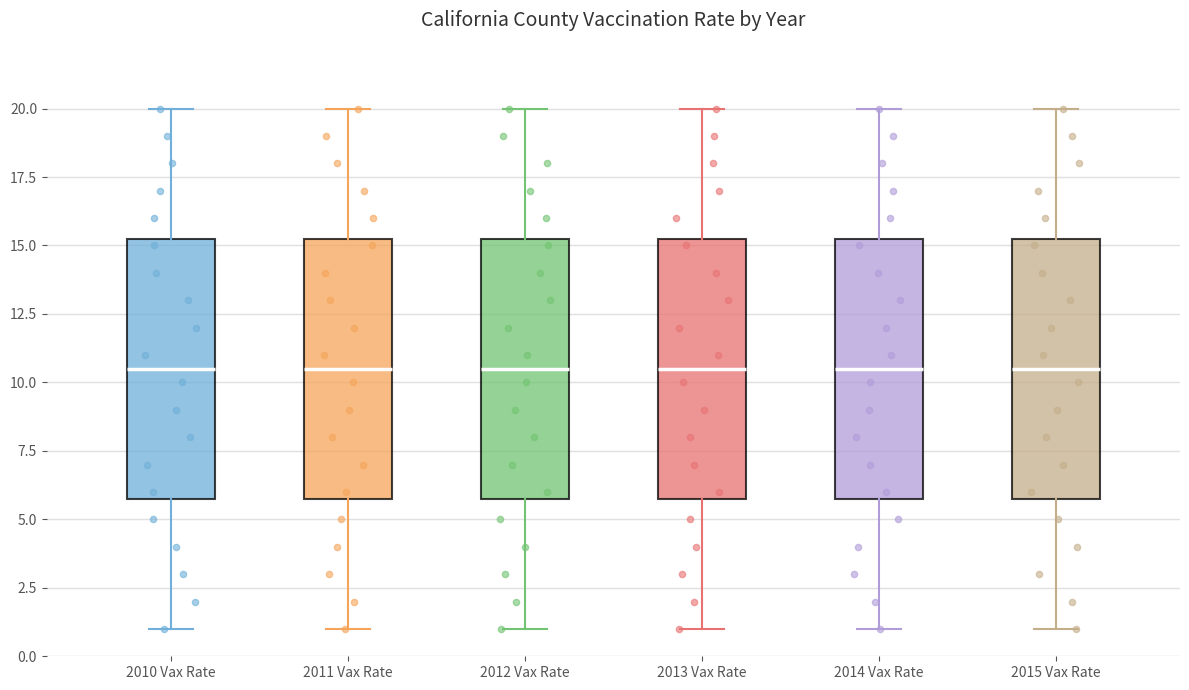

Reading left to right, read every box against the y-axis: the position of its median line, the range the box covers, and the ends of its whiskers. The values are not printed on the chart, so give them approximately, as read against the axis.

2010 Vax Rate: median 10.5, box 6.0 to 15.5, whiskers 1.0 to 20.0
2011 Vax Rate: median 10.5, box 6.0 to 15.5, whiskers 1.0 to 20.0
2012 Vax Rate: median 10.5, box 6.0 to 15.5, whiskers 1.0 to 20.0
2013 Vax Rate: median 10.5, box 6.0 to 15.5, whiskers 1.0 to 20.0
2014 Vax Rate: median 10.5, box 6.0 to 15.5, whiskers 1.0 to 20.0
2015 Vax Rate: median 10.5, box 6.0 to 15.5, whiskers 1.0 to 20.0